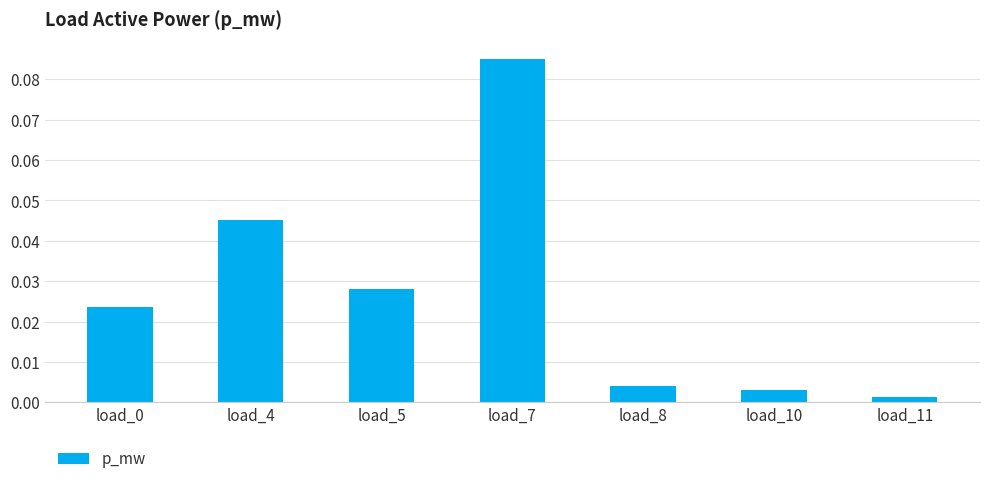

Which category has the highest value across all series?

load_7